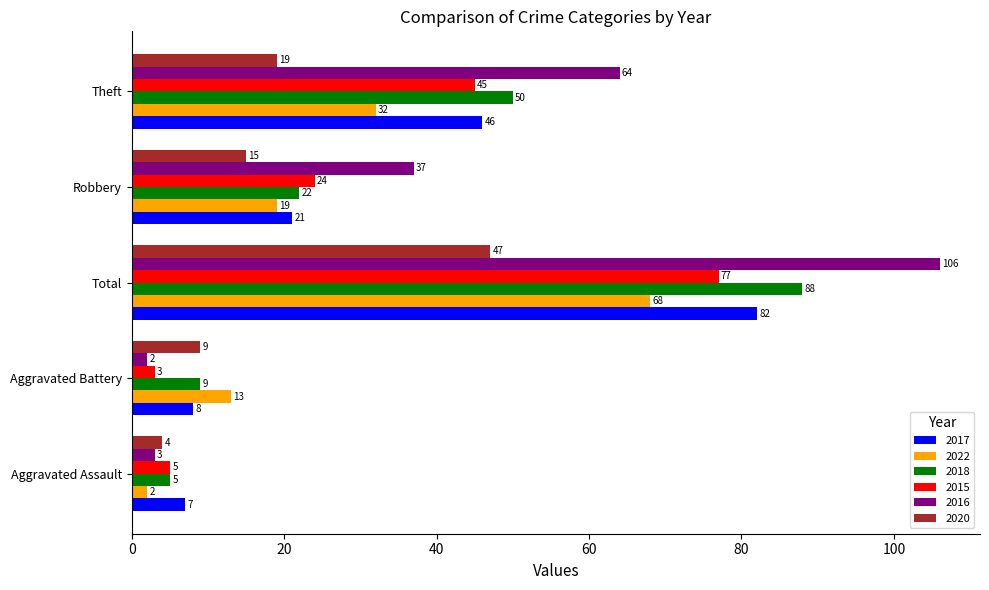

What is the difference between the maximum and second lowest values in the 2022 series?

55